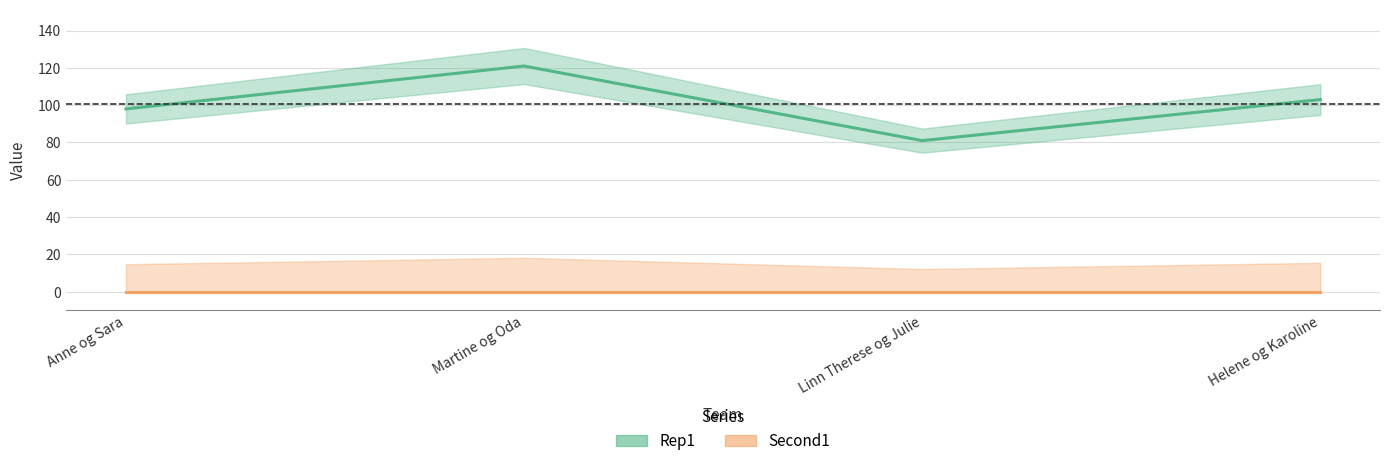

Count the values in the range 98 to 121.

3